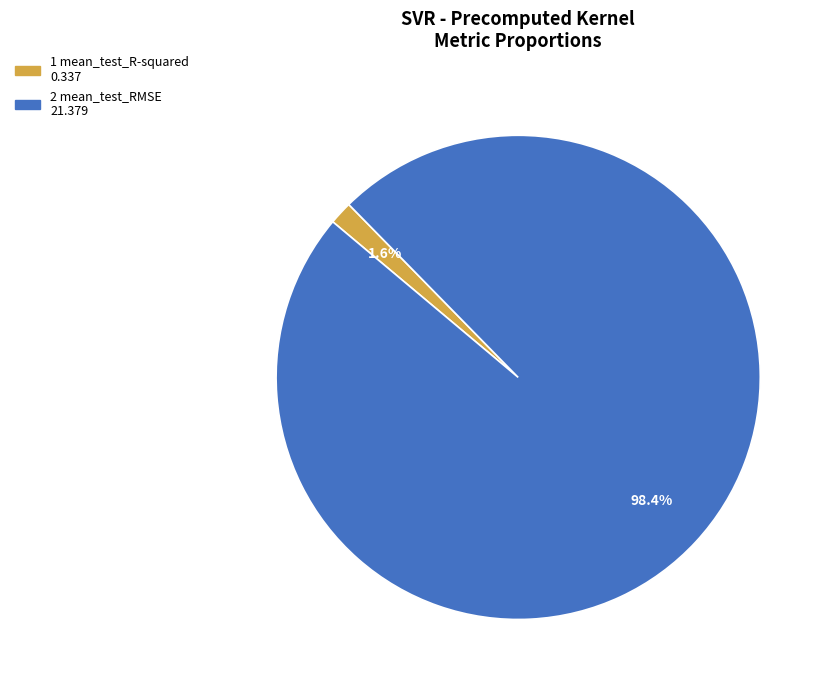

To the nearest percent, what is the average slice percentage?

50%